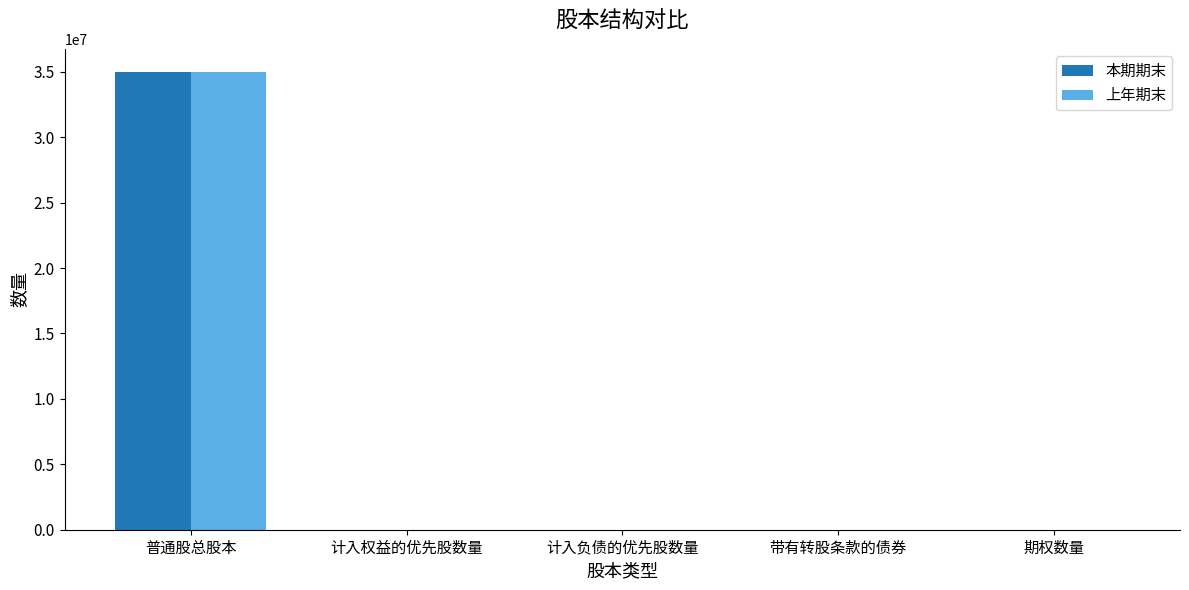

The 本期期末 series shows 13746252 at 计入权益的优先股数量. True or false?

False